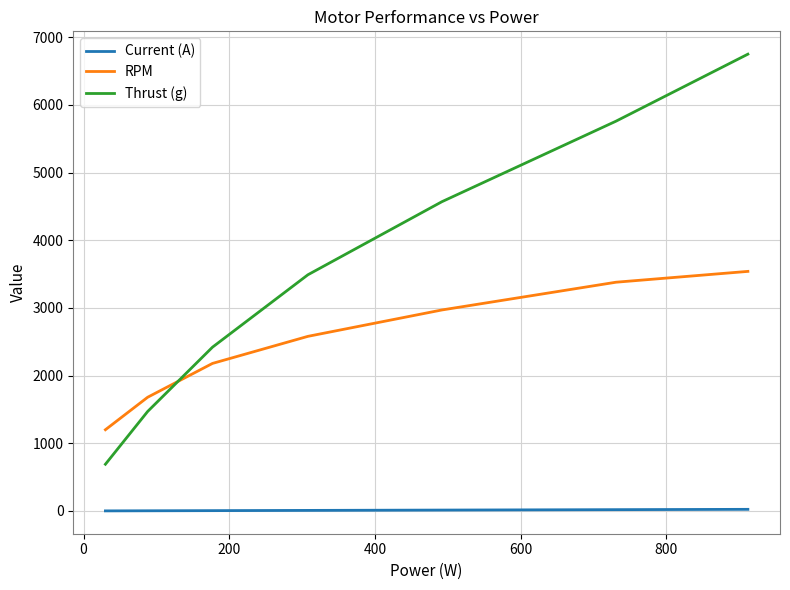

At how many categories does at least one series exceed 3595?

3